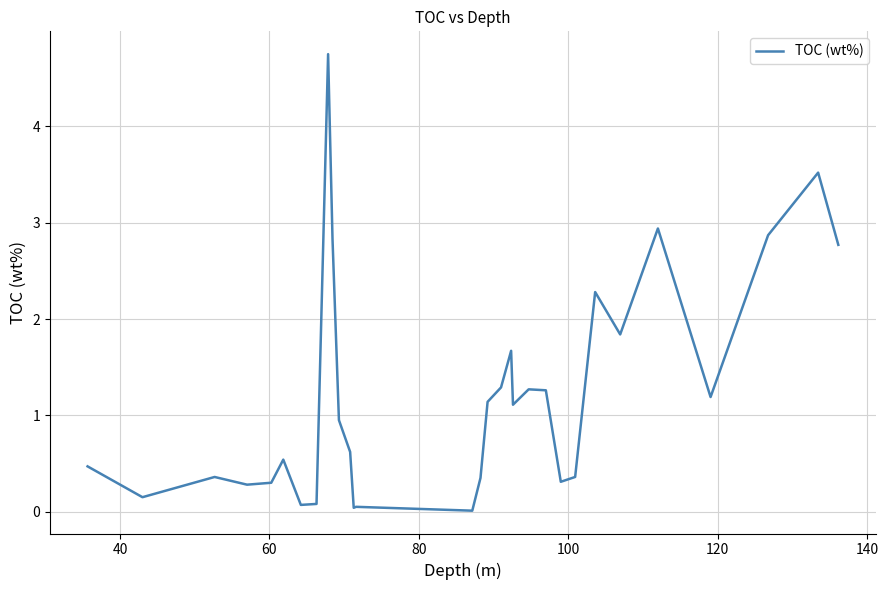

What is the difference between the maximum and minimum values?

4.7